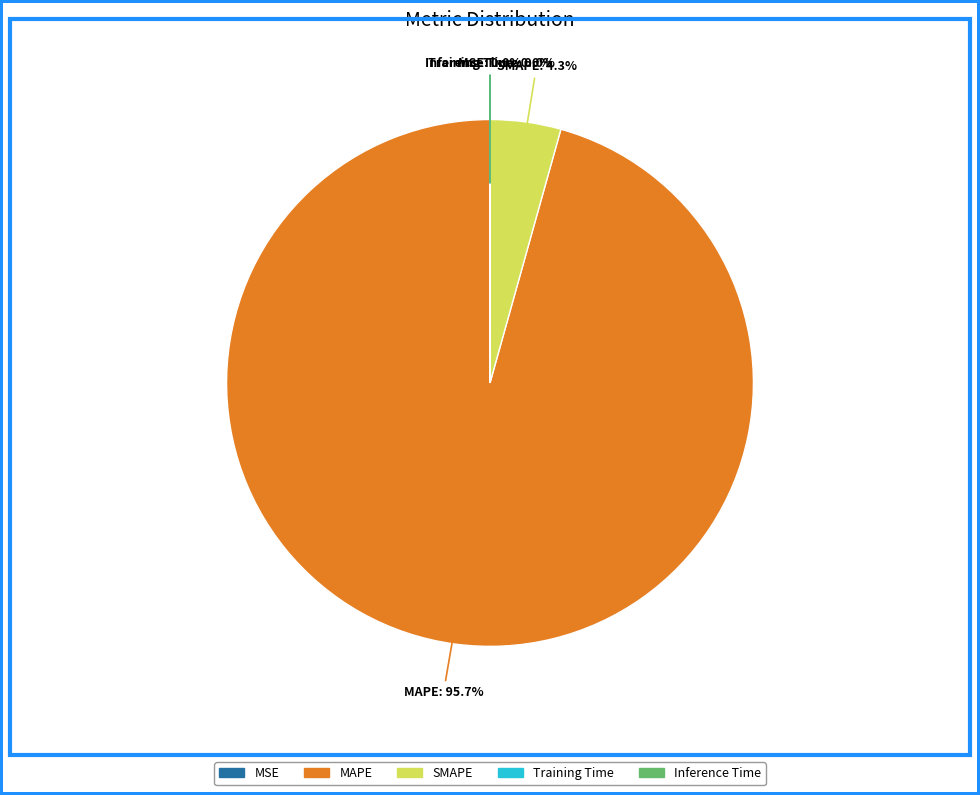

To the nearest percent, what is the difference between the largest and smallest slice percentages?

96%